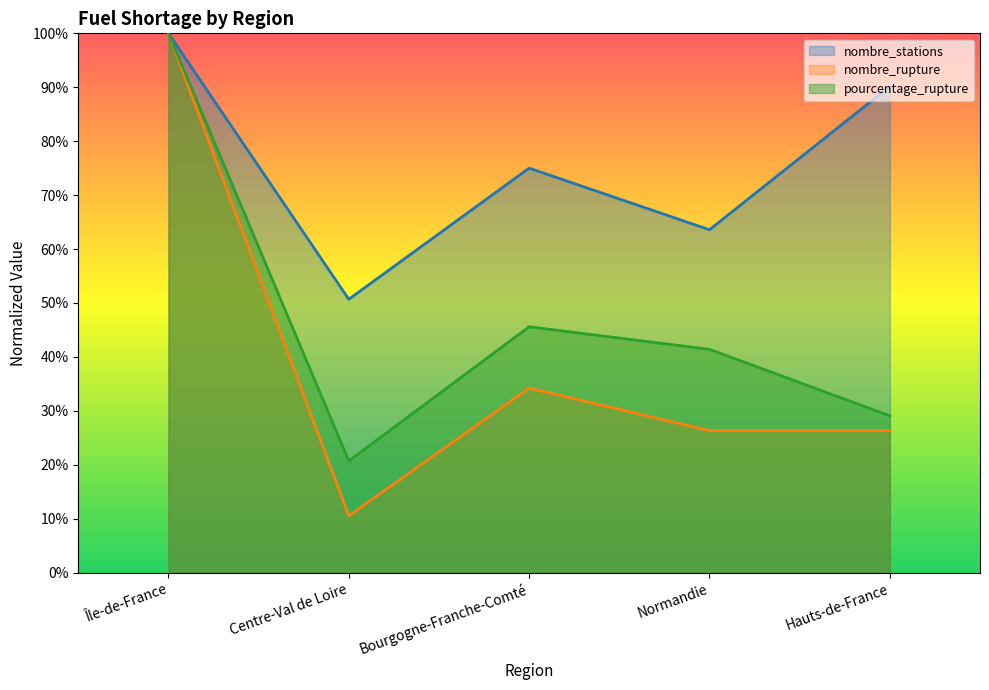

Reading left to right, transcribe all the data shown in this chart.

pourcentage_rupture: Île-de-France=100.0	Centre-Val de Loire=20.7	Bourgogne-Franche-Comté=45.6	Normandie=41.4	Hauts-de-France=29.1
nombre_stations: Île-de-France=100.0	Centre-Val de Loire=50.7	Bourgogne-Franche-Comté=75.0	Normandie=63.6	Hauts-de-France=90.2
nombre_rupture: Île-de-France=100.0	Centre-Val de Loire=10.5	Bourgogne-Franche-Comté=34.2	Normandie=26.3	Hauts-de-France=26.3